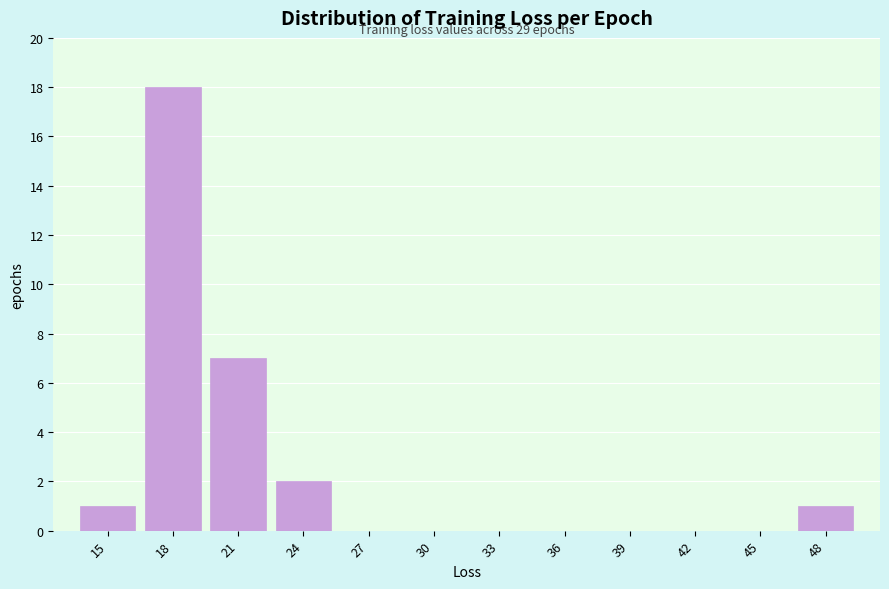

Reading right to left, list all the values displayed in this chart.

48=1	45=0	42=0	39=0	36=0	33=0	30=0	27=0	24=2	21=7	18=18	15=1